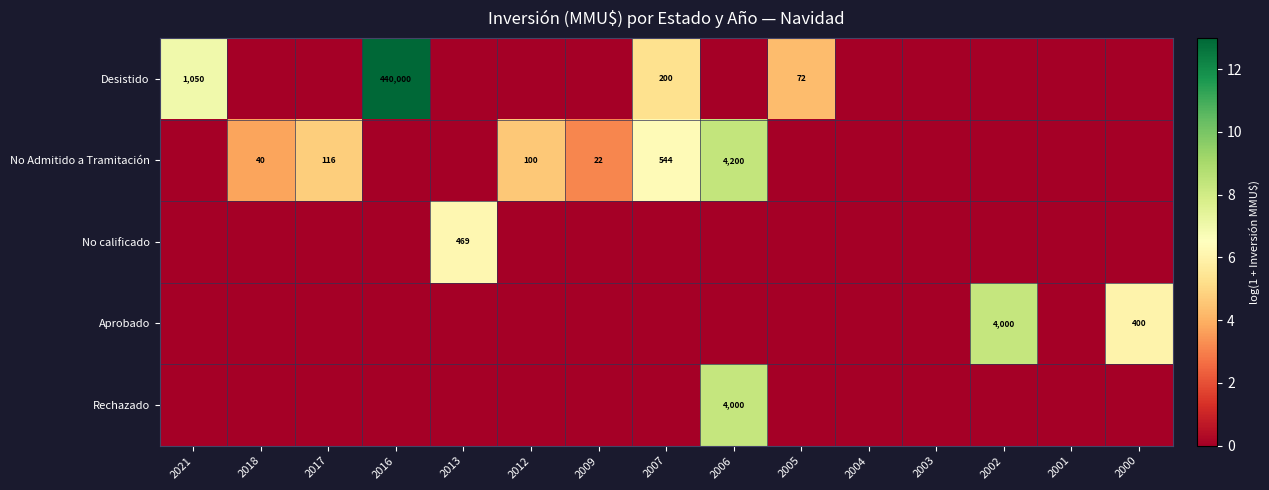

How many categories are shown in the chart?

15